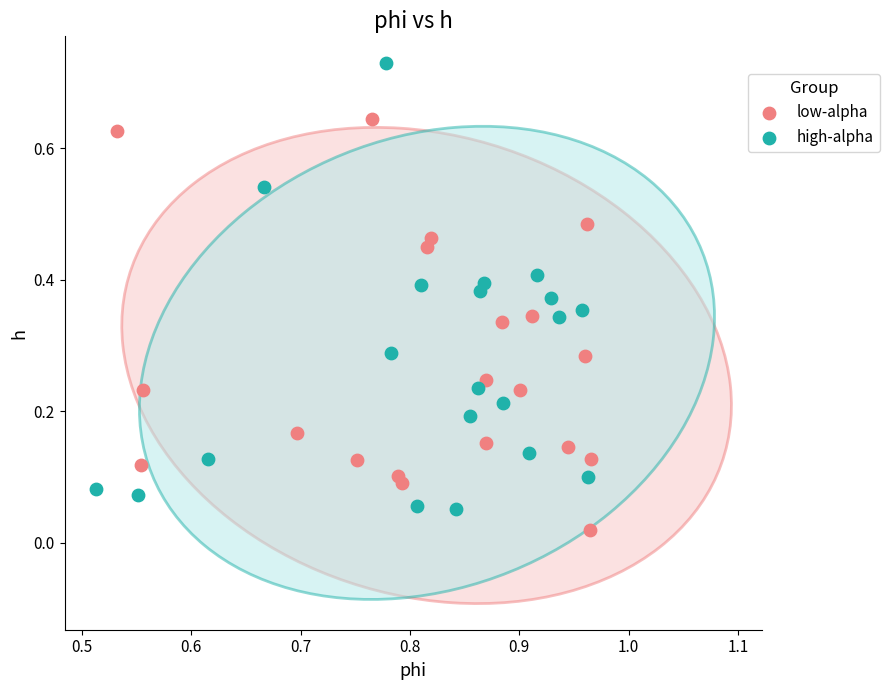

Which series contains the highest Y value?

high-alpha